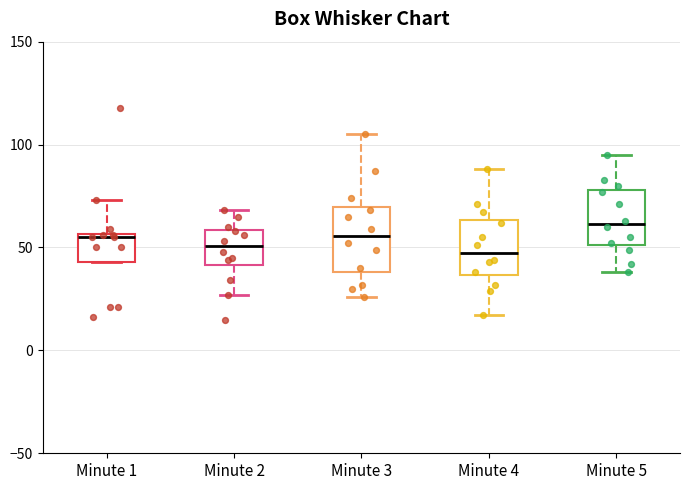

Which box has the highest median line?

Minute 5